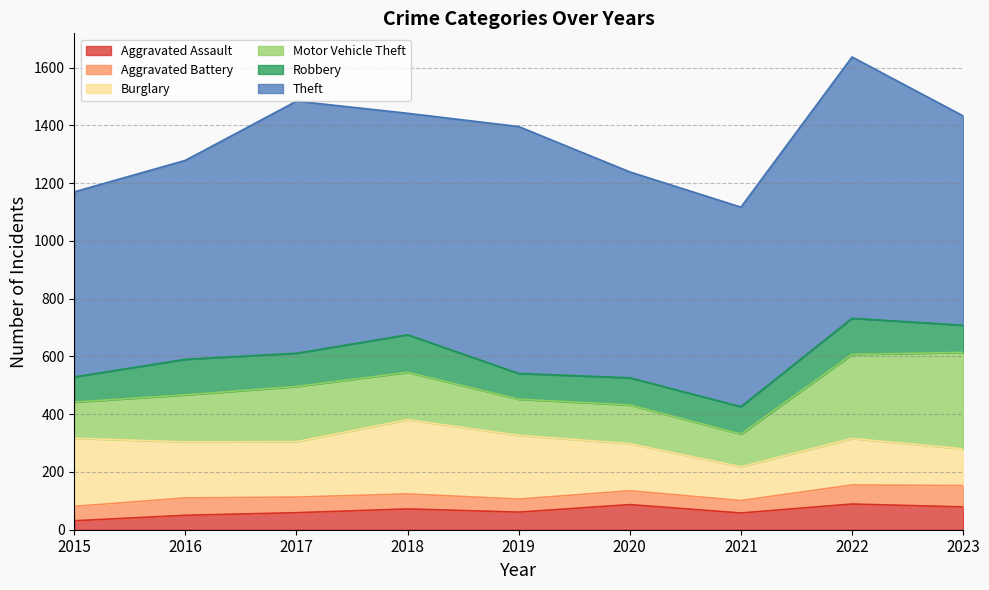

Between 2020 and 2021, which series saw the biggest shift?

Burglary